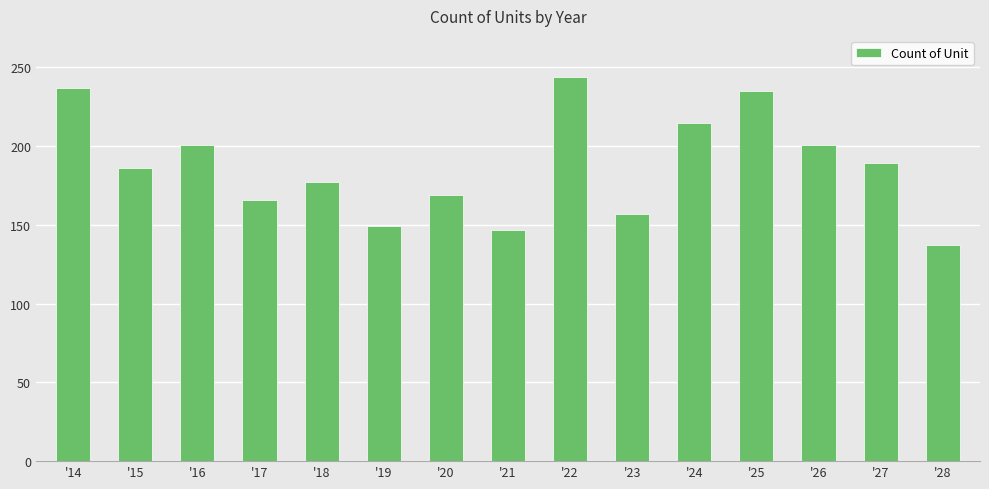

What is the ratio of the value at '14 to the value at '22?

1.0